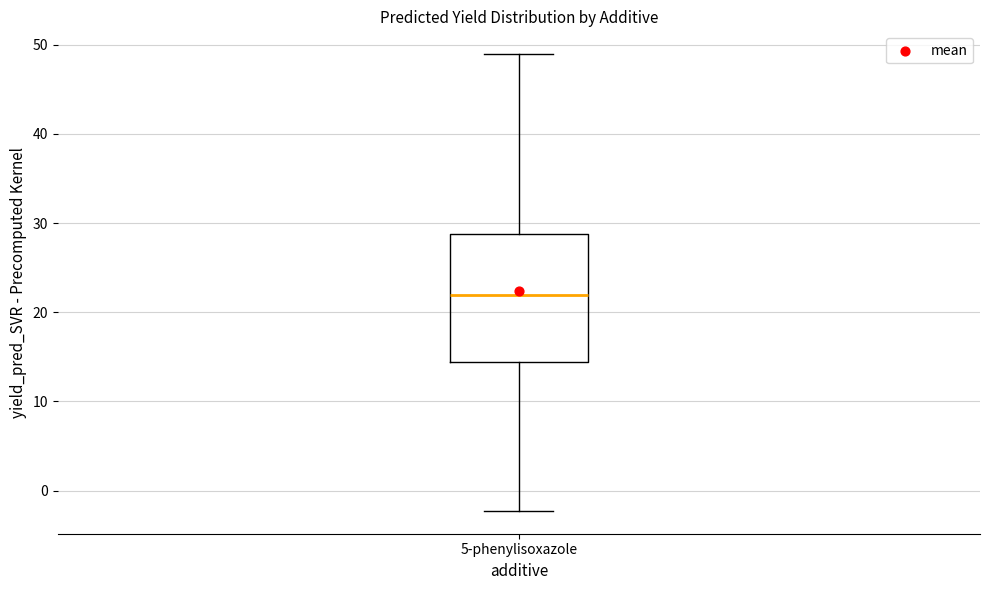

Where does the median line of the box for 5-phenylisoxazole sit on the y-axis? The values are not printed on the chart, so give them approximately, as read against the axis.

22